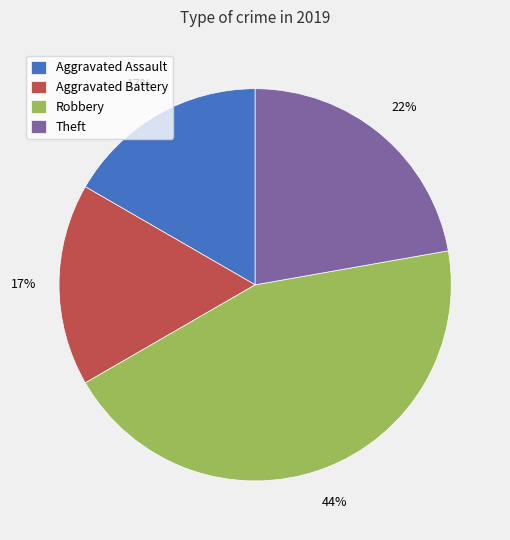

Which slice is the largest?

Robbery